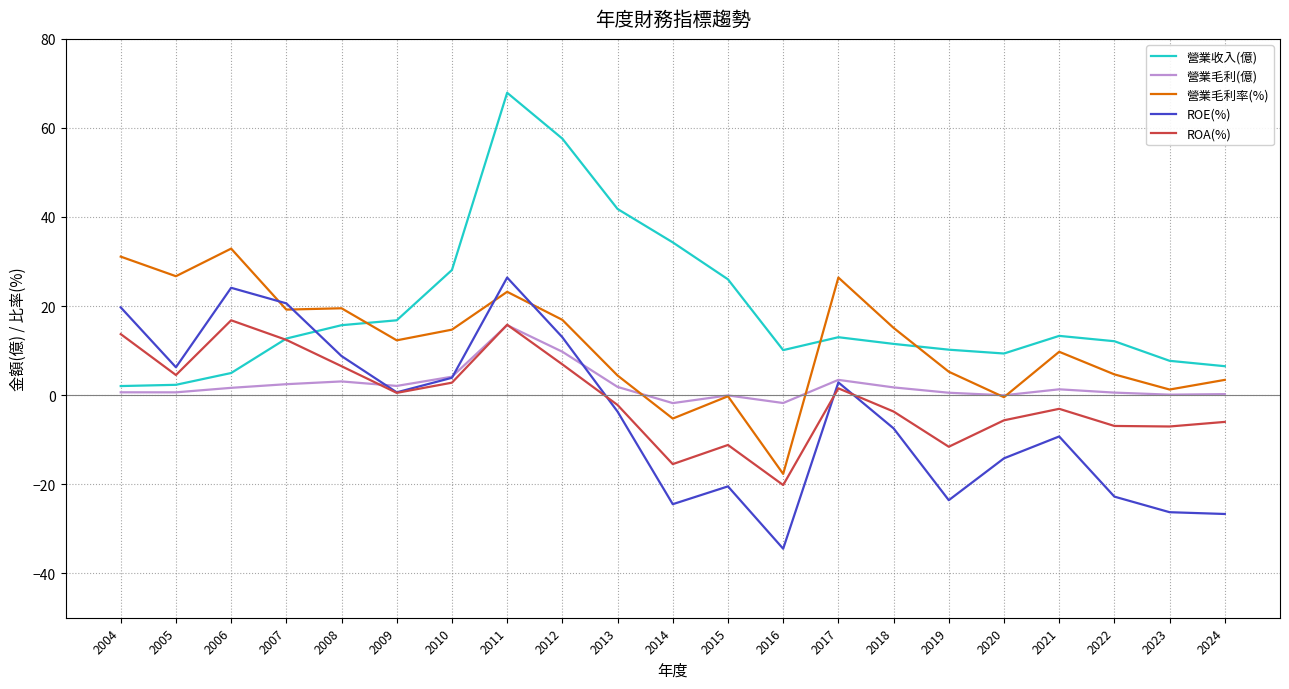

What is the minimum value for ROA(%)?

-20.2